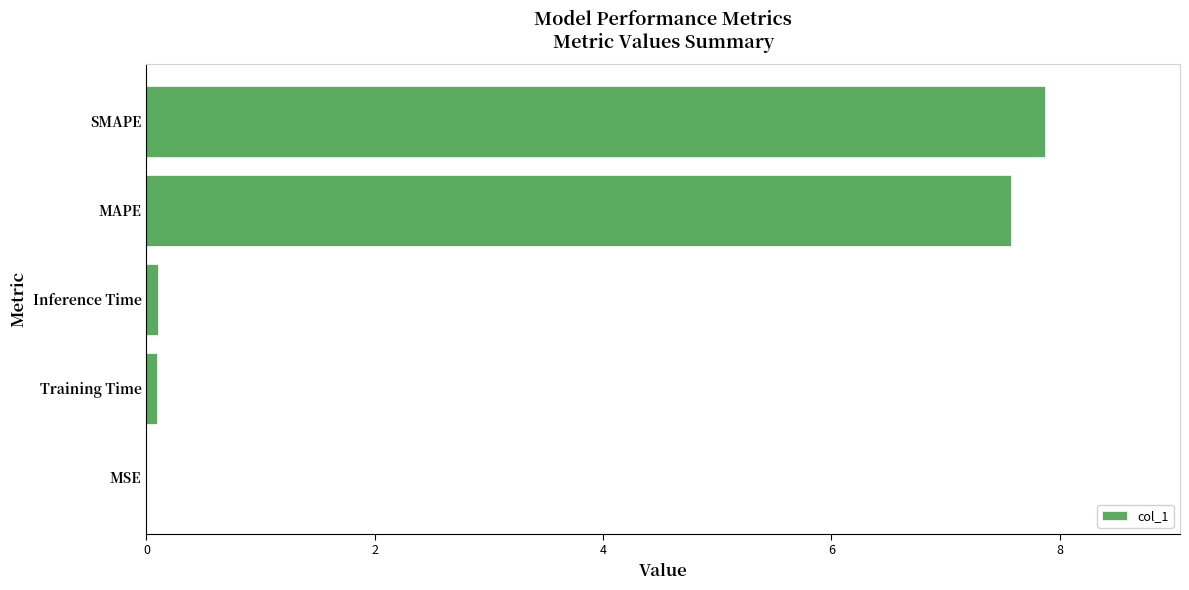

Does the chart contain stacked bars?

No